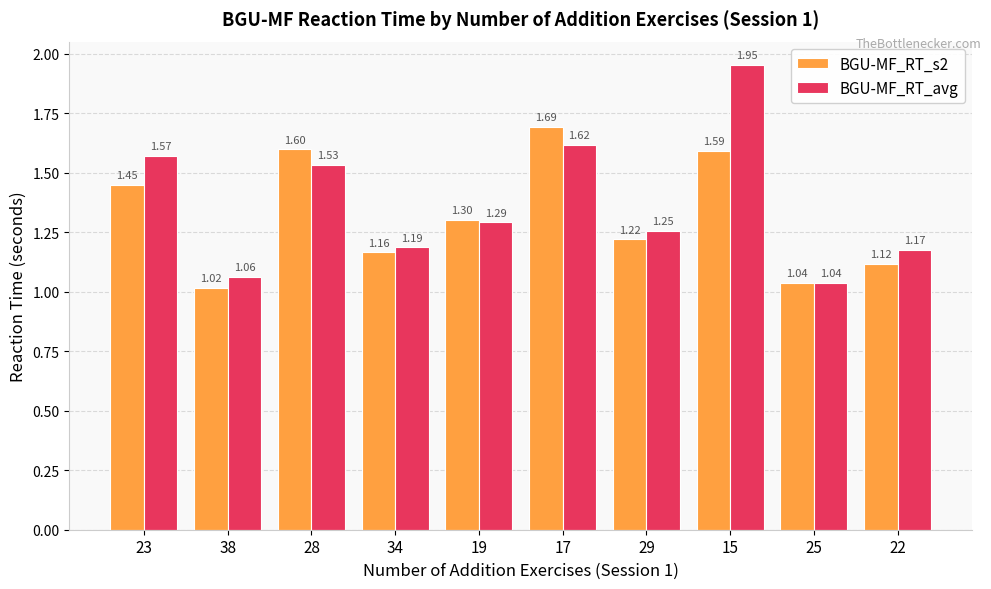

What is the difference between the second highest and minimum values in the BGU-MF_RT_s2 series?

0.6